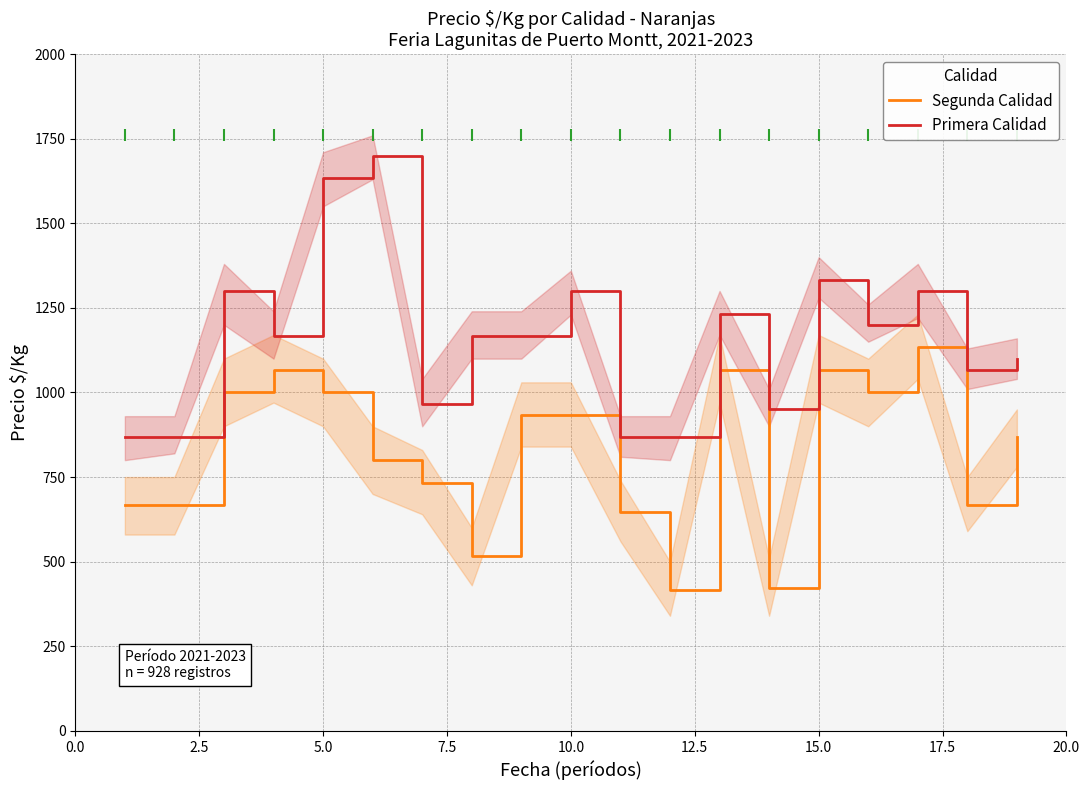

Does the chart display data point markers on the line(s)?

No